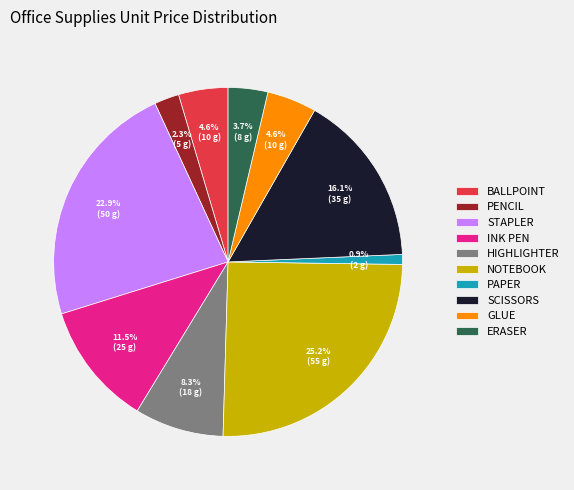

What is the ratio of the value at HIGHLIGHTER to the value at PENCIL?

3.6